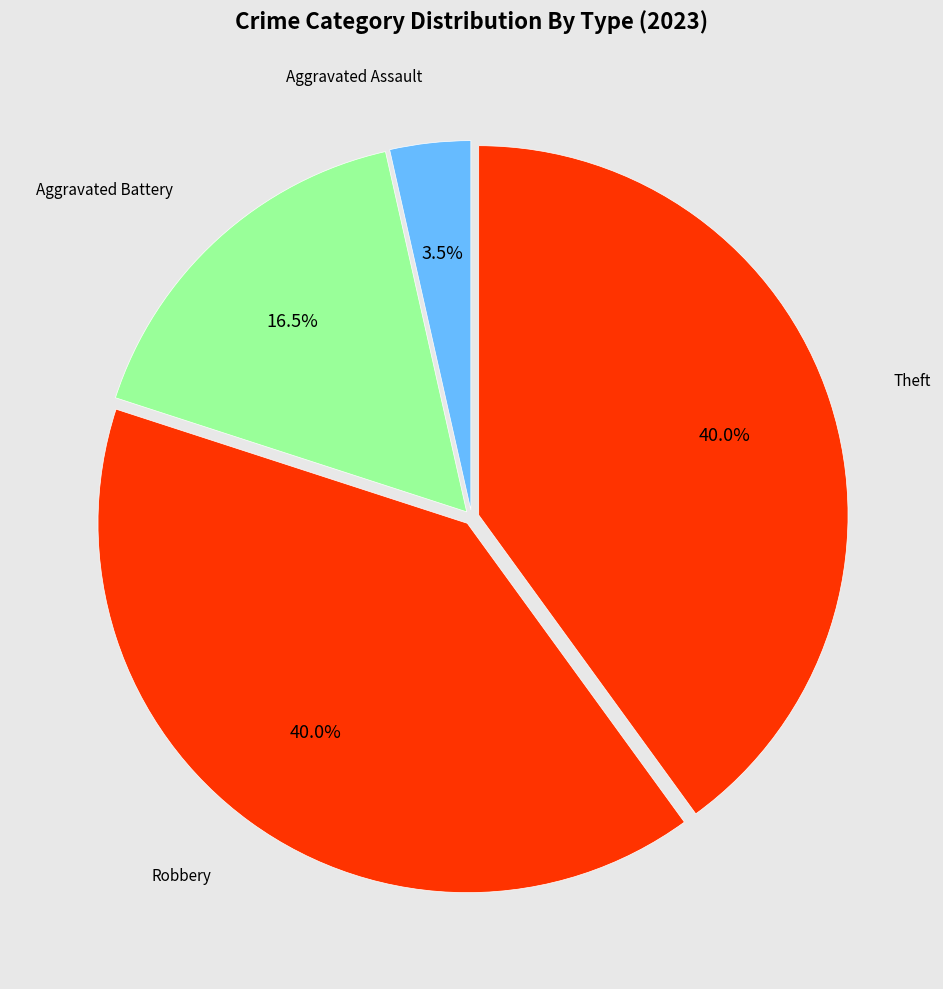

How many slices are in this pie chart?

4